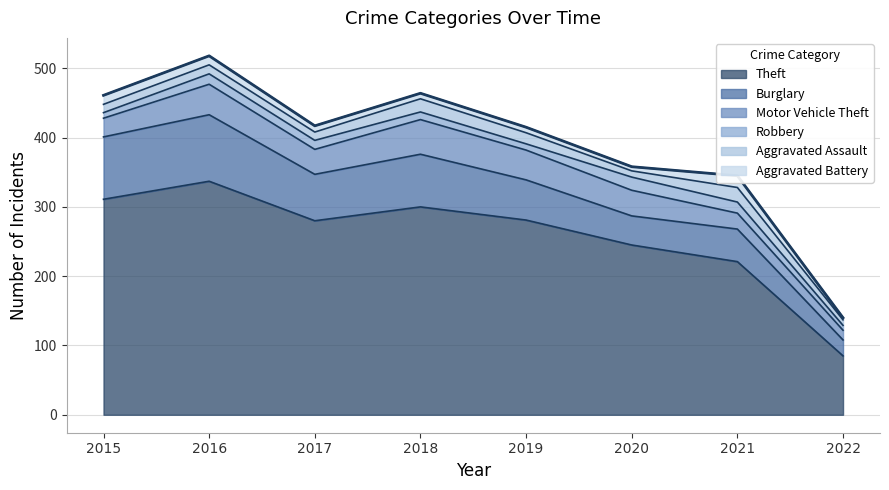

What is the sum of the Aggravated Battery values at 2017 and 2018?

17